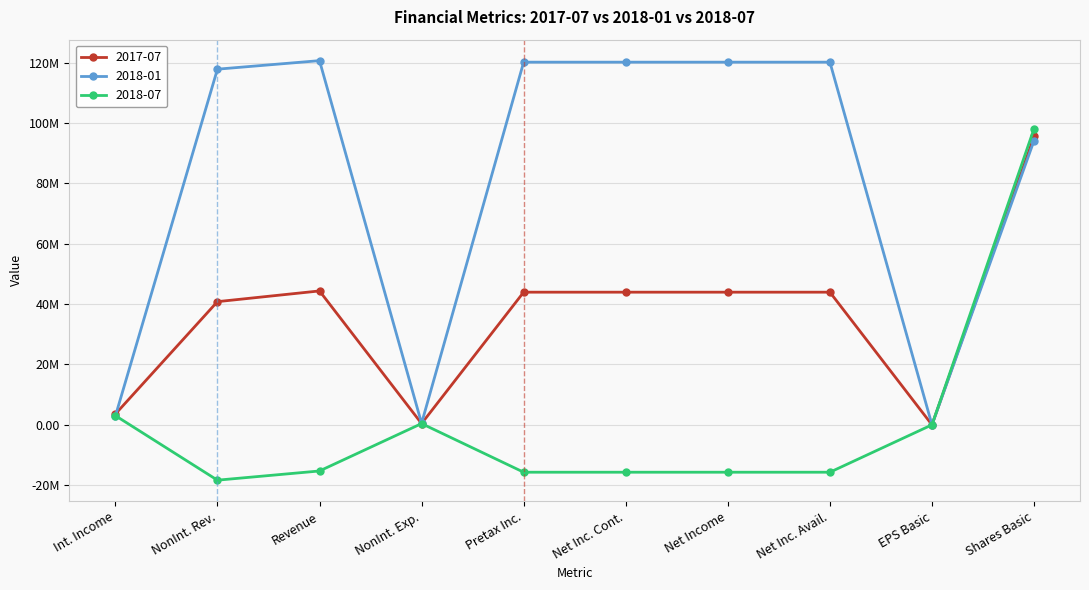

What are all the series names shown in the legend?

2017-07, 2018-01, 2018-07